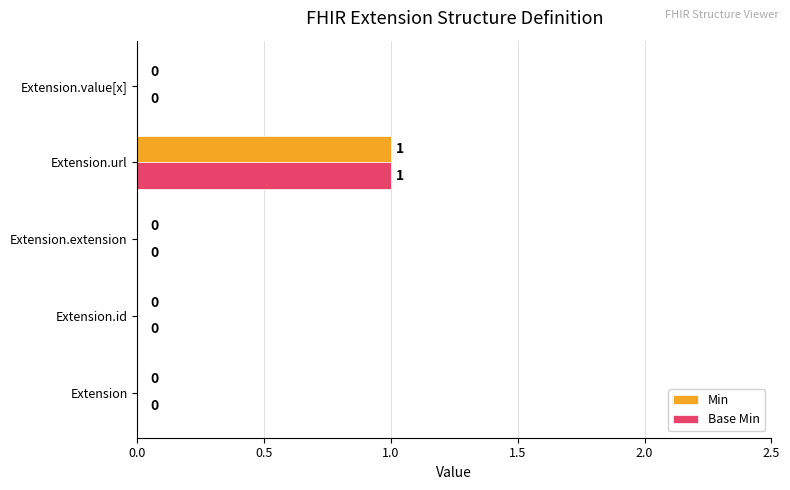

Which label corresponds to the largest value in the chart?

Extension.url